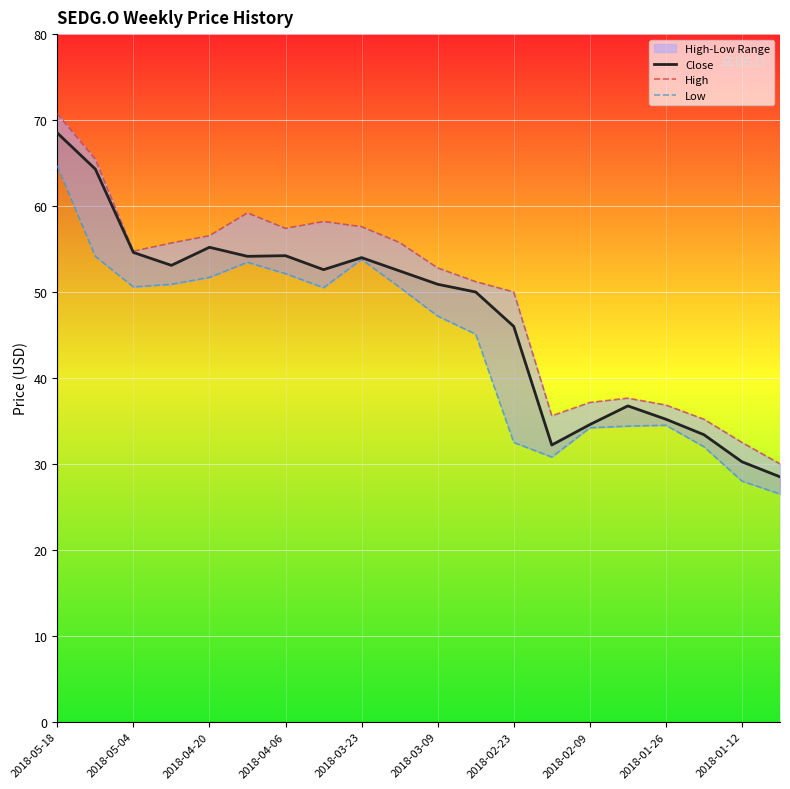

How many data points does each series have?

20